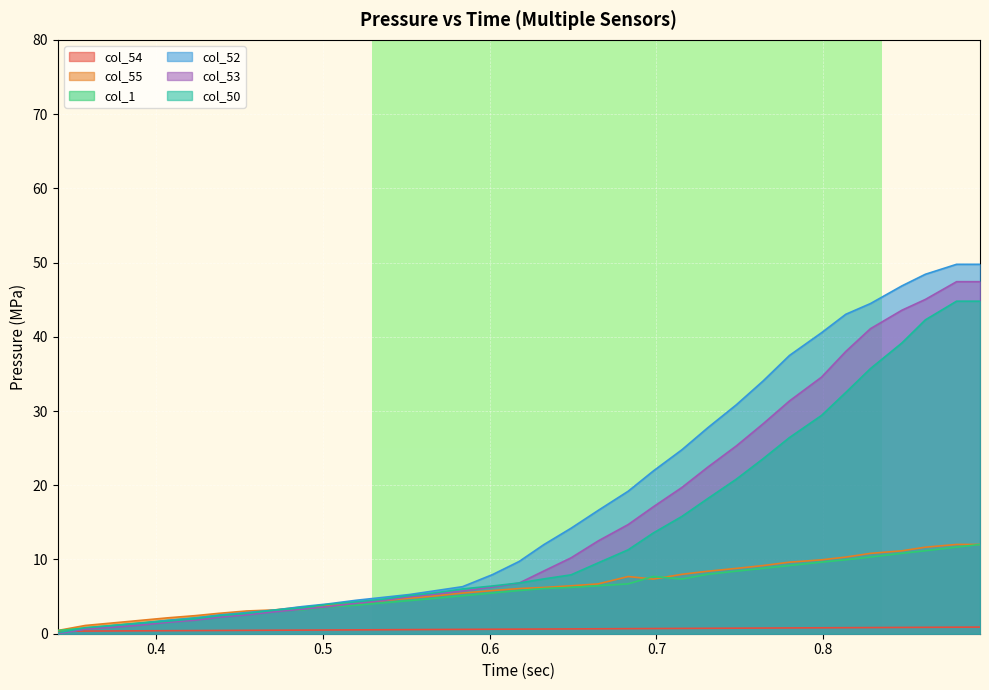

What position from the right is 0.520002?

24